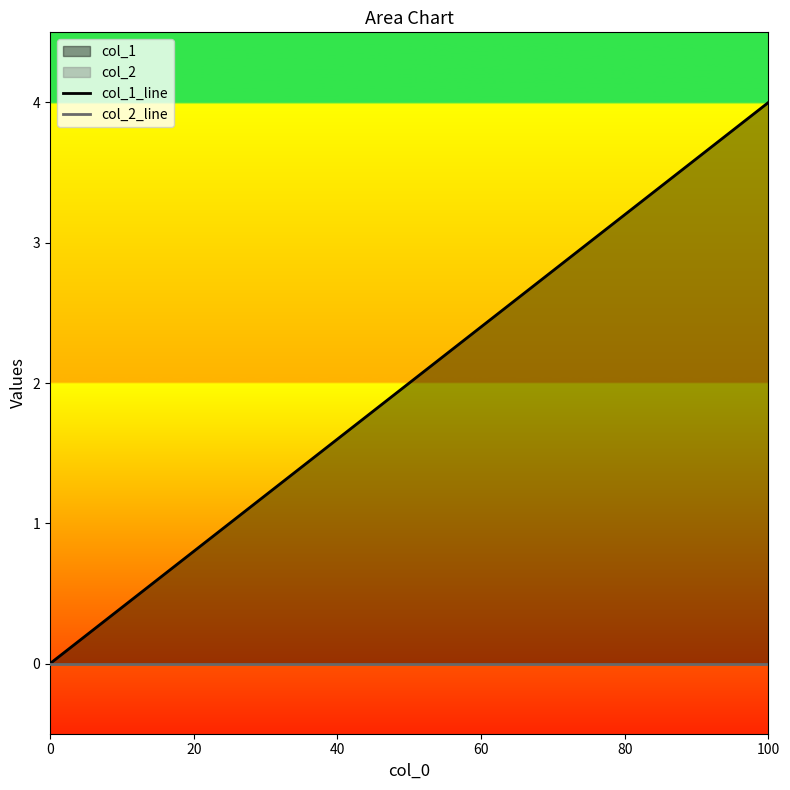

What is the sum of all col_1_line values?

10